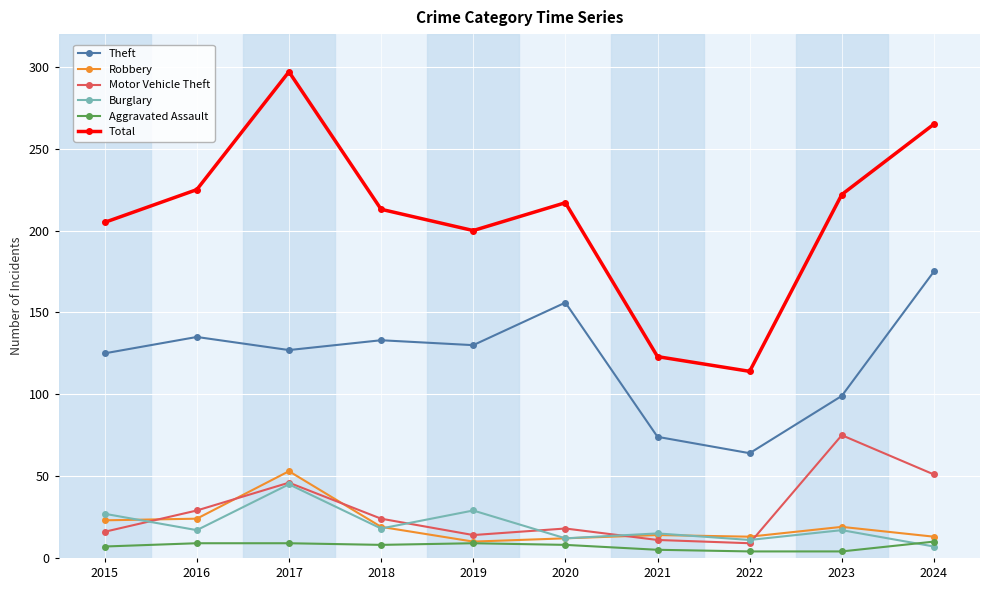

Where is Total nearest to the value 205?

2015